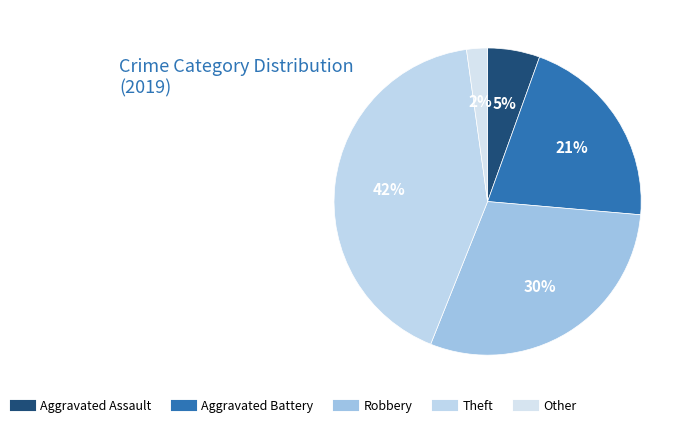

Do Theft and Aggravated Assault together represent more than half of the pie?

No